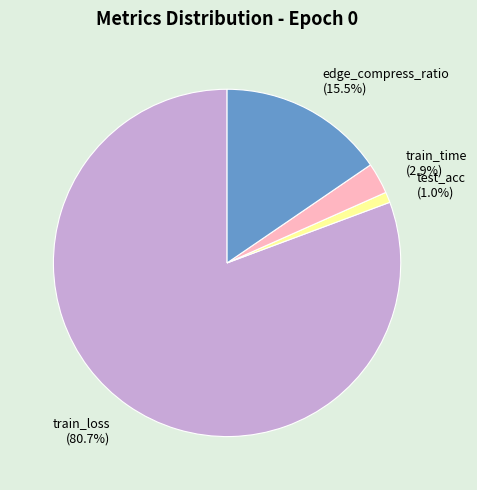

Which category has the biggest portion of the pie?

train_loss